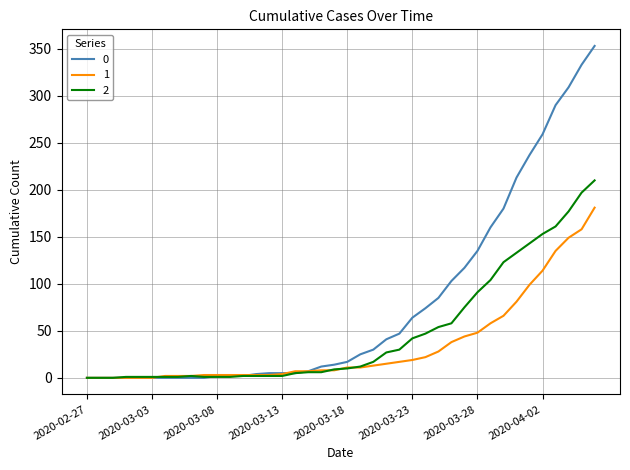

What are all the series names shown in the legend?

0, 1, 2